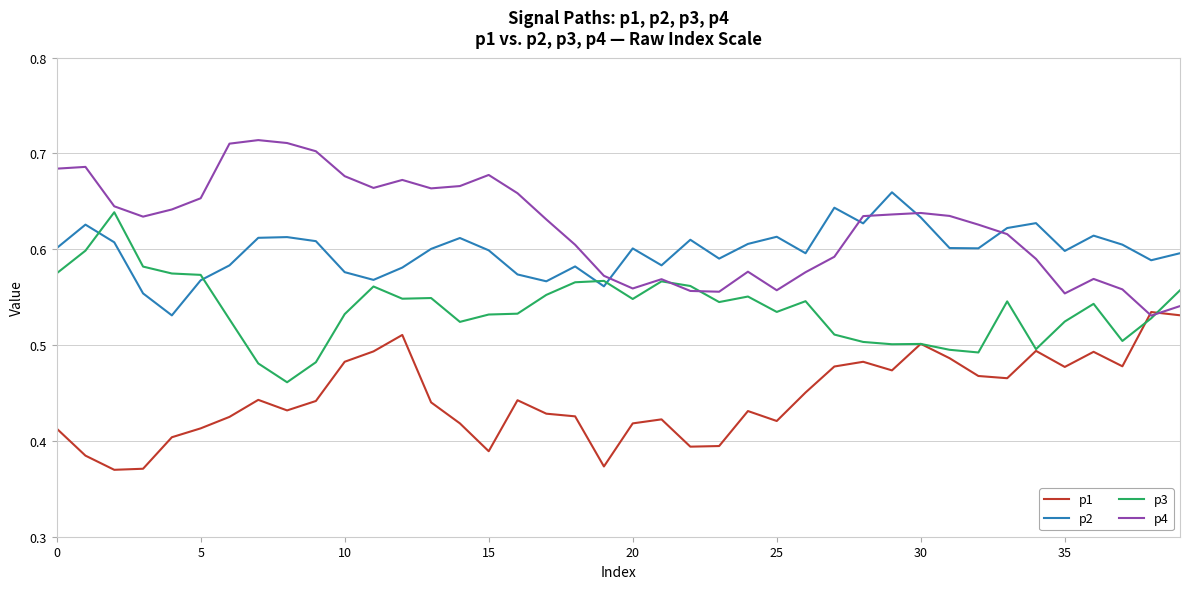

True or false: p3 has more than 0 points higher than both neighbors.

True